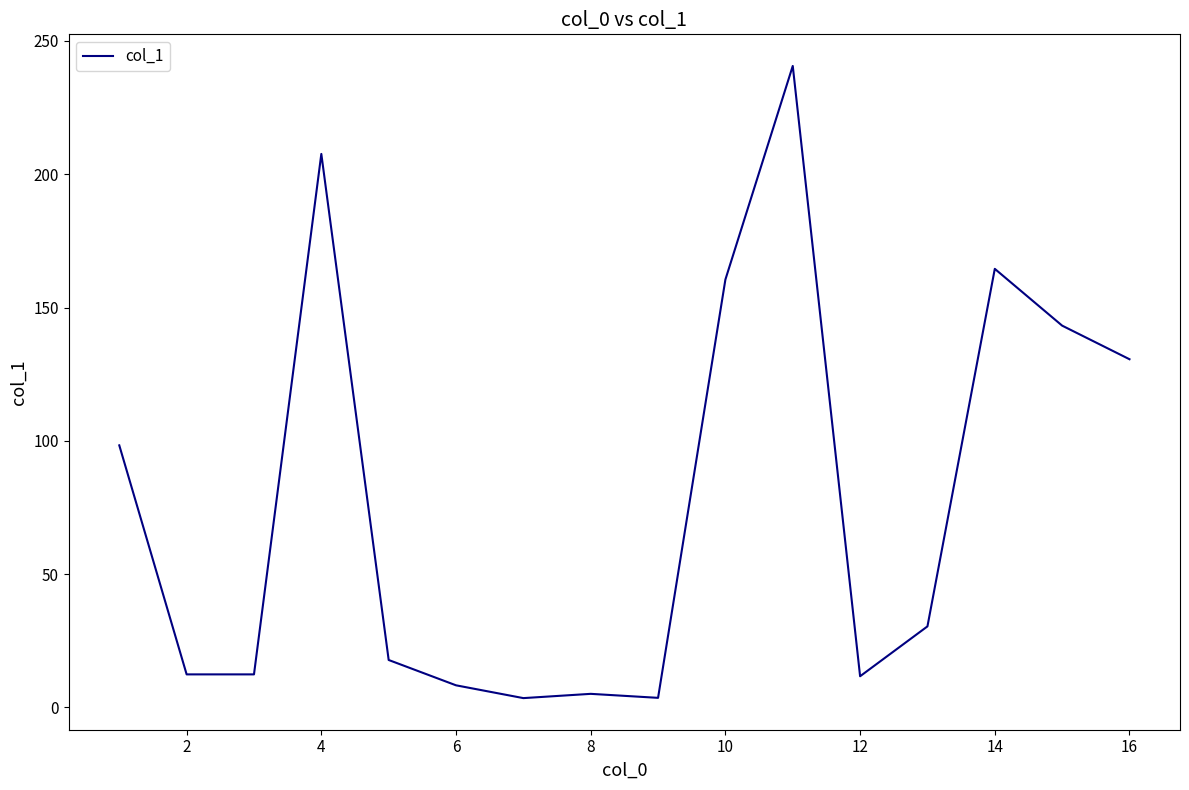

What is the minimum value shown in the chart?

3.5